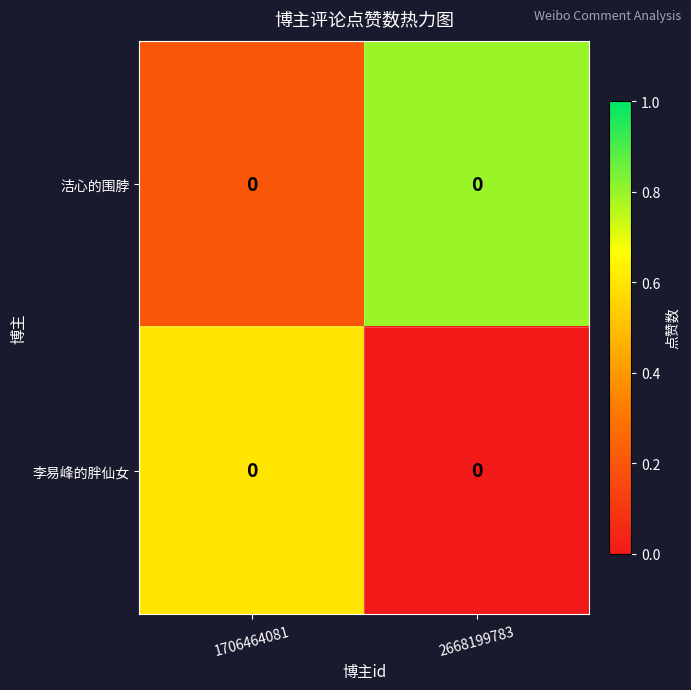

Rank the categories by 李易峰的胖仙女 value from lowest to highest.

2668199783, 1706464081